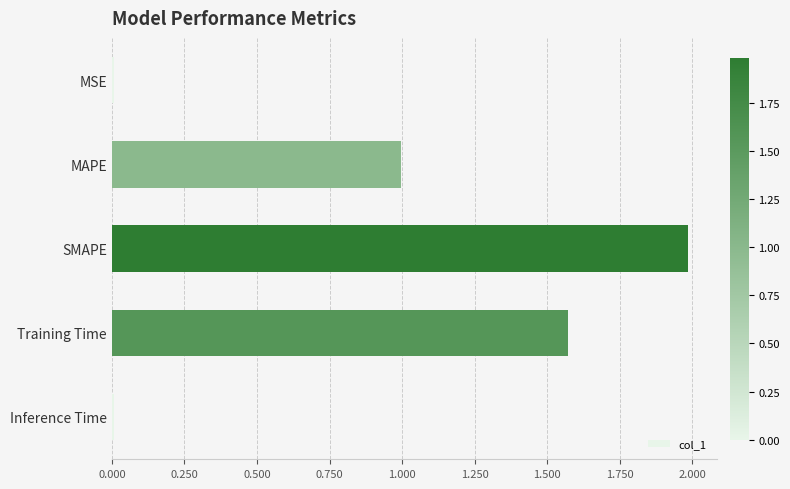

At which category does the chart reach its peak across all series?

SMAPE